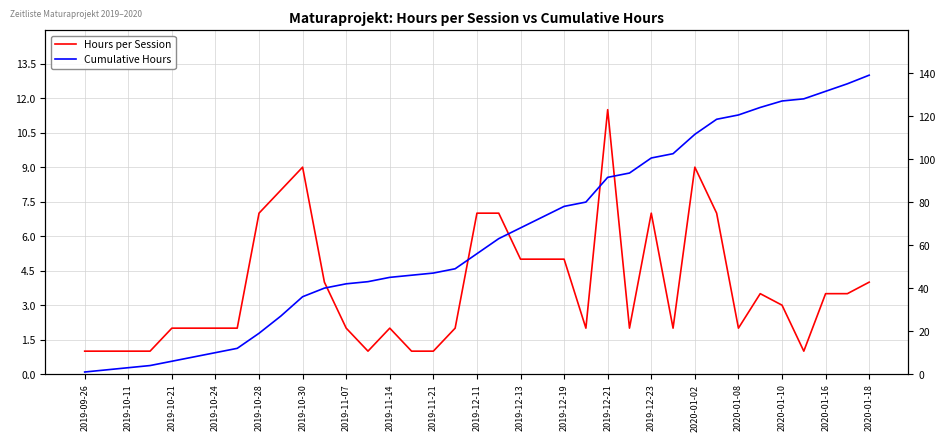

List the series in order of their overall mean, highest first.

Cumulative Hours, Hours per Session